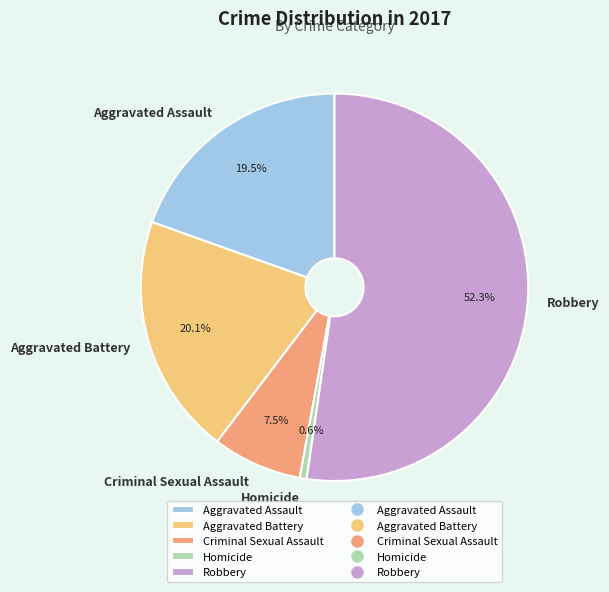

What is the majority slice?

Robbery